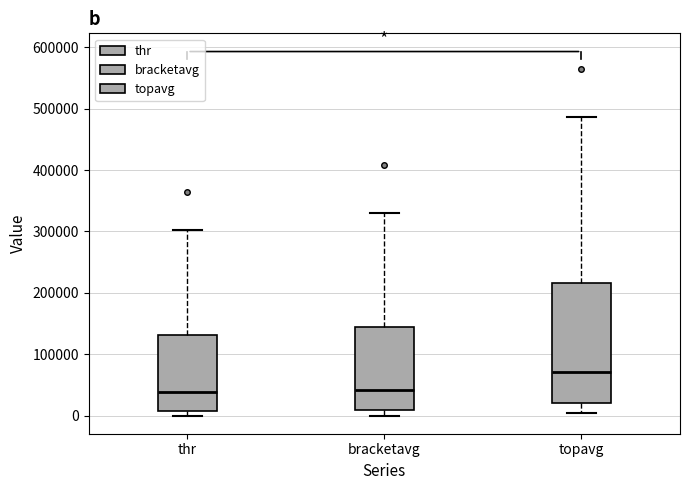

Which box's median line is the highest?

topavg